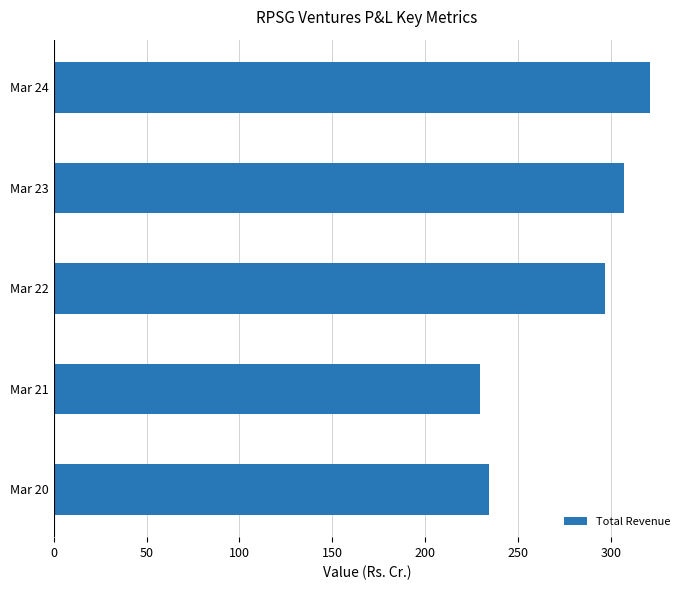

Reading bottom to top, transcribe all the data shown in this chart.

234.1	229.3	296.7	307.1	321.1